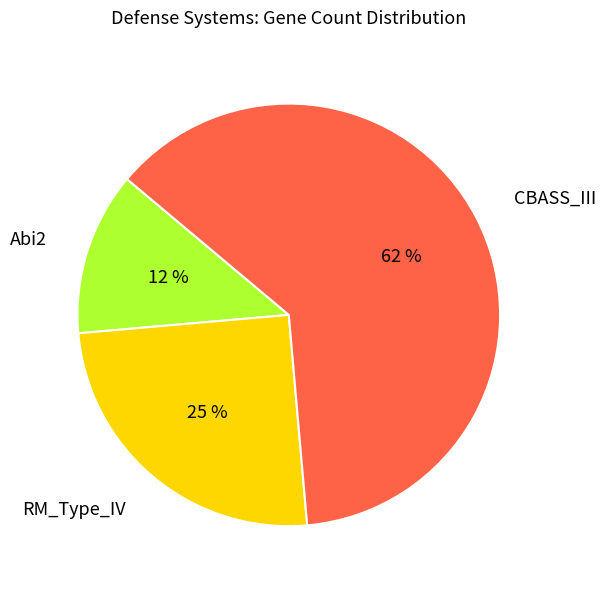

The RM_Type_IV slice represents 25% of the pie. True or false?

True